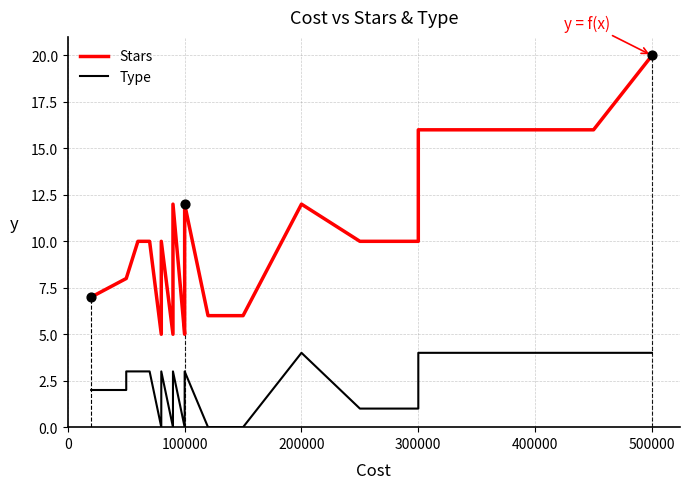

Which series contains the lowest Y value?

Type